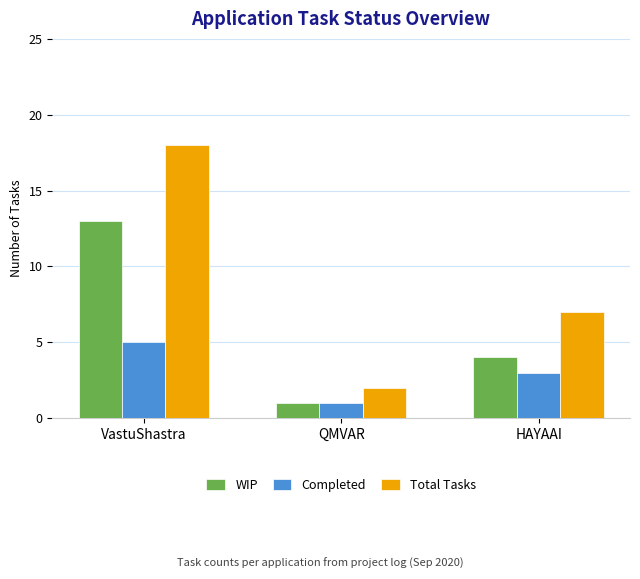

Is it true that WIP equals 2 at QMVAR?

False